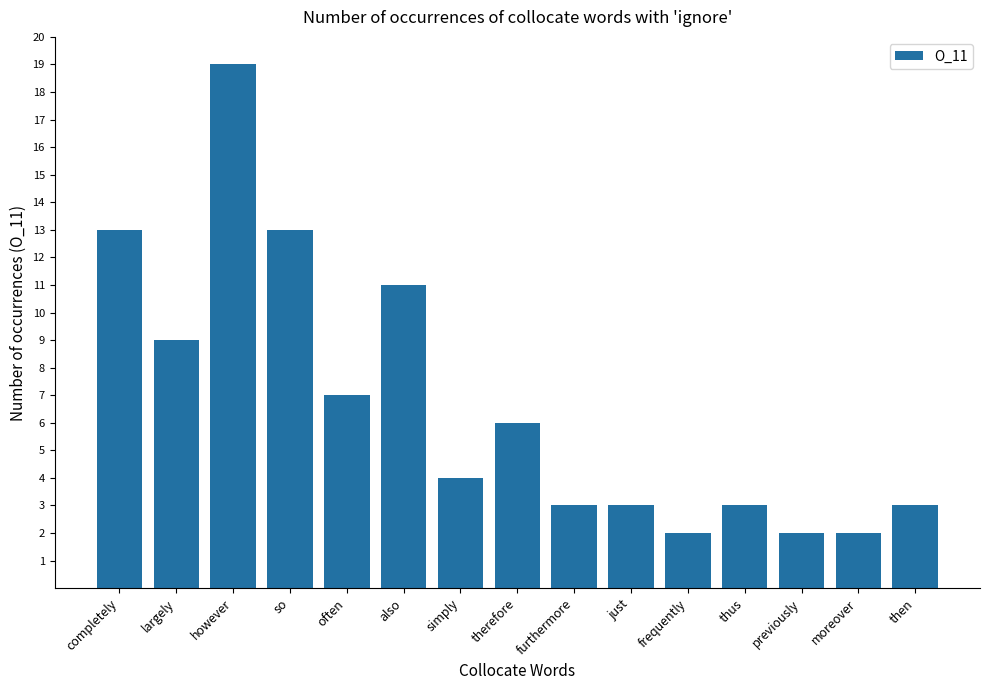

What is the difference between the maximum and minimum values?

17